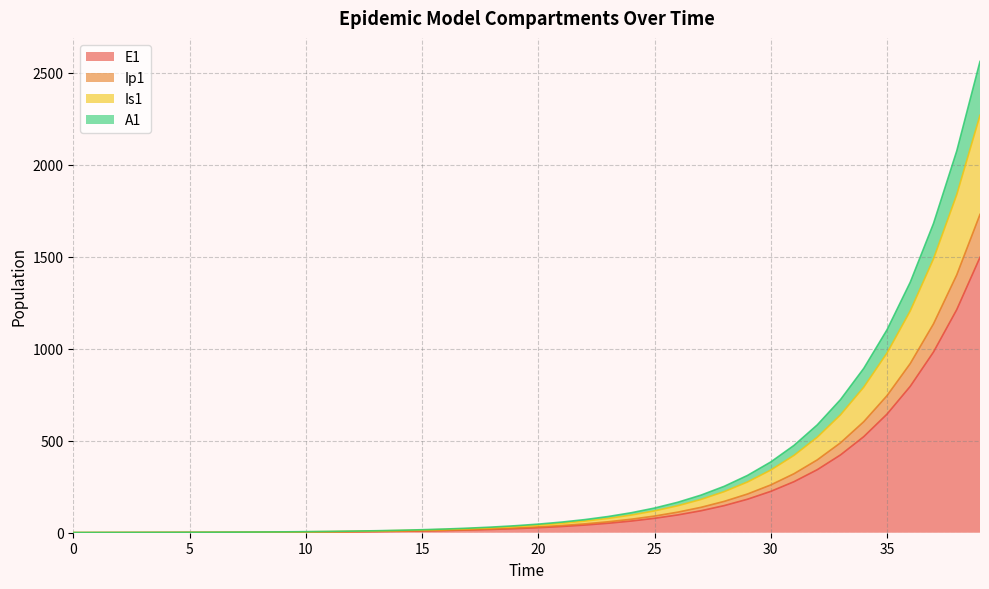

At which category is the sum across all series the highest?

39